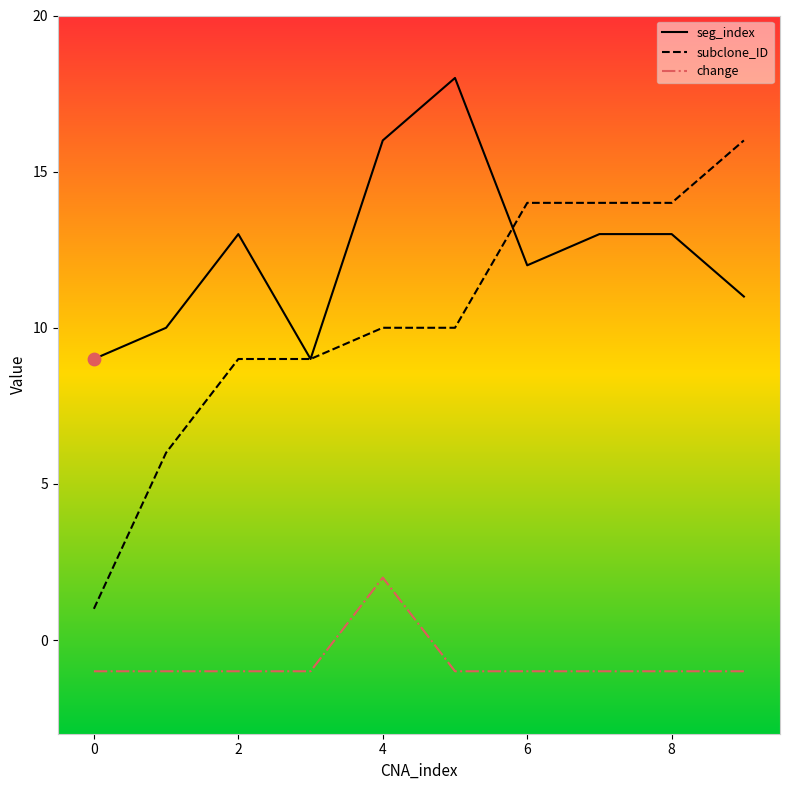

Which series has the widest spread of values?

subclone_ID